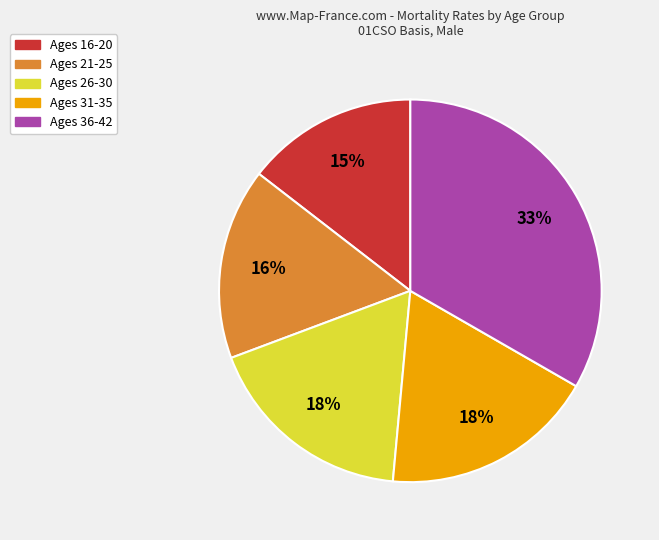

How many segments does this pie chart have?

5